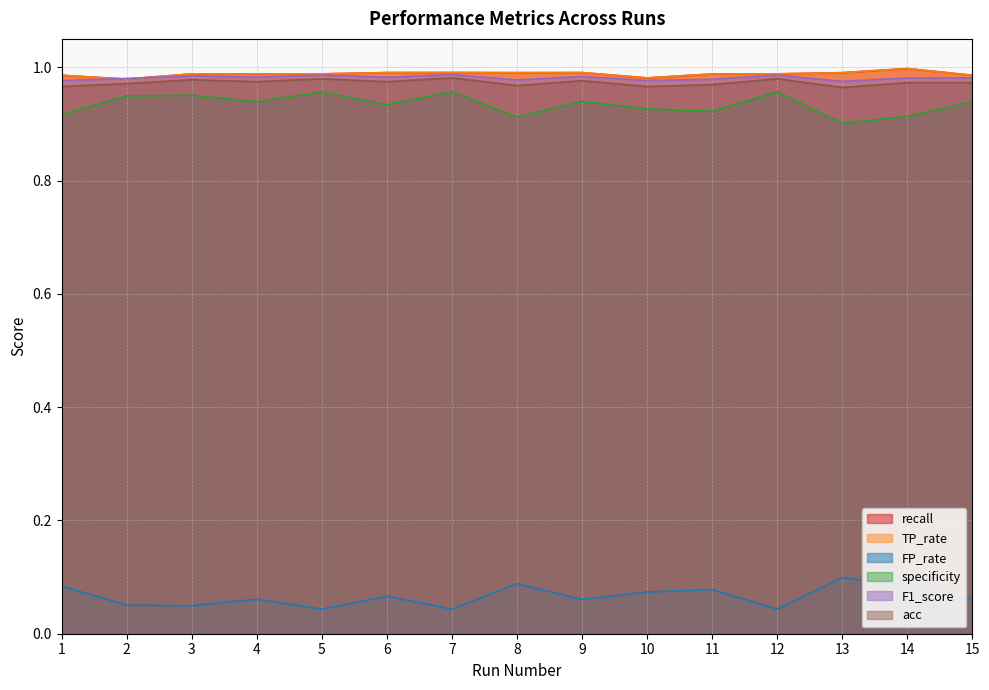

At which label does F1_score reach its minimum?

13